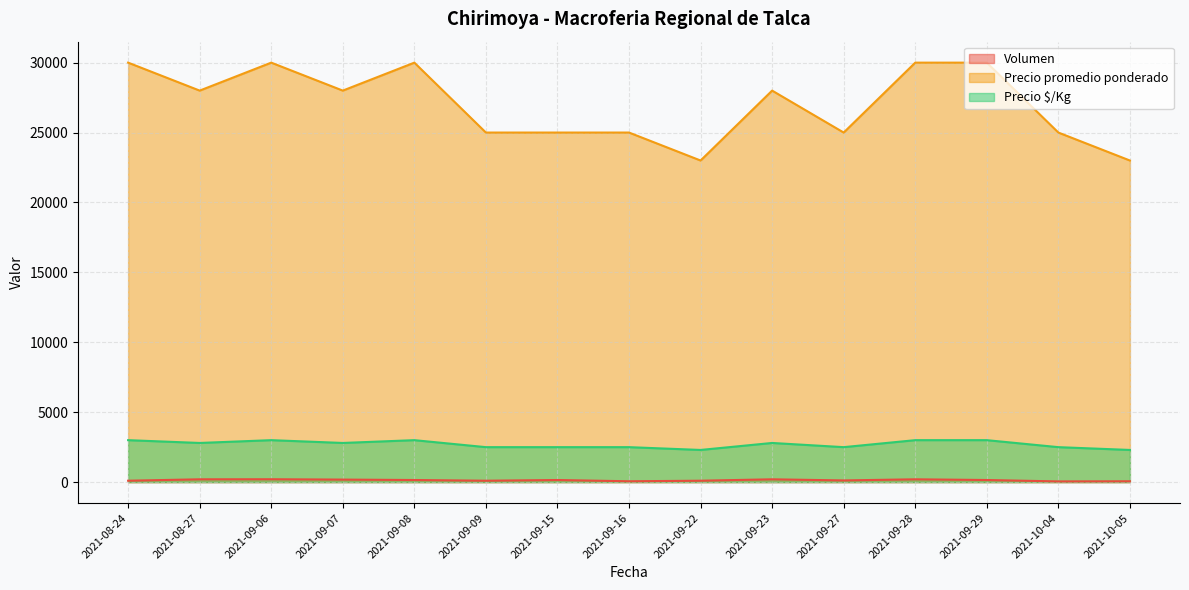

Is the value of Volumen at 2021-09-29 greater than the value of Precio $/Kg at 2021-09-07?

No